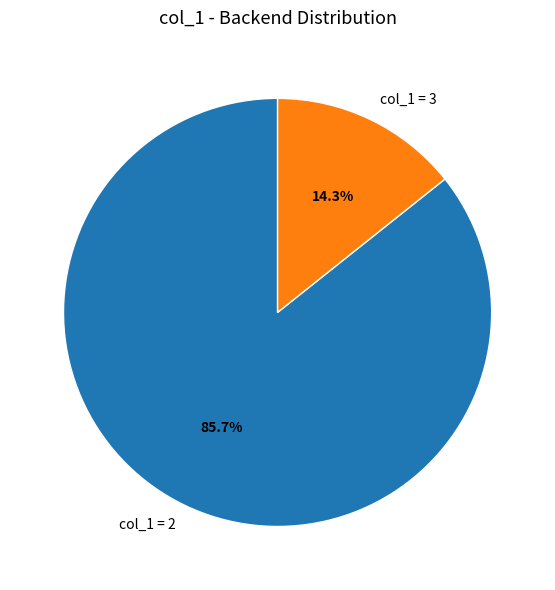

Which slice is the largest?

col_1 = 2